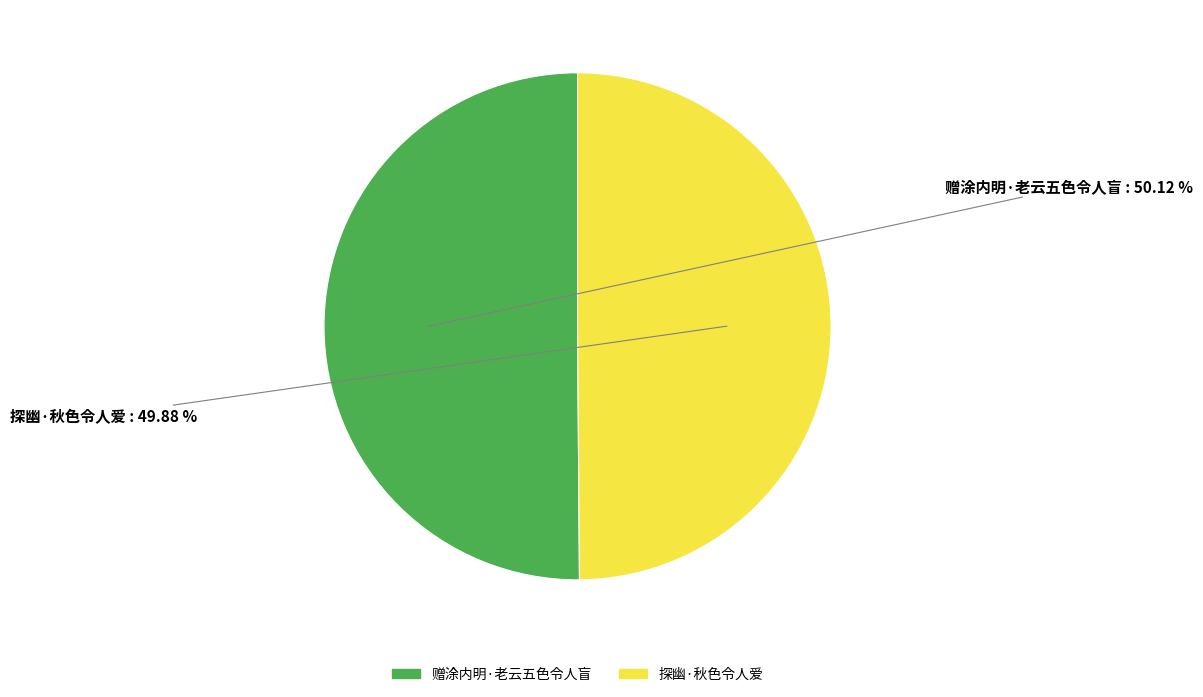

Combined, what portion of the pie is 探幽·秋色令人爱 and 赠涂内明·老云五色令人盲?

100.0%